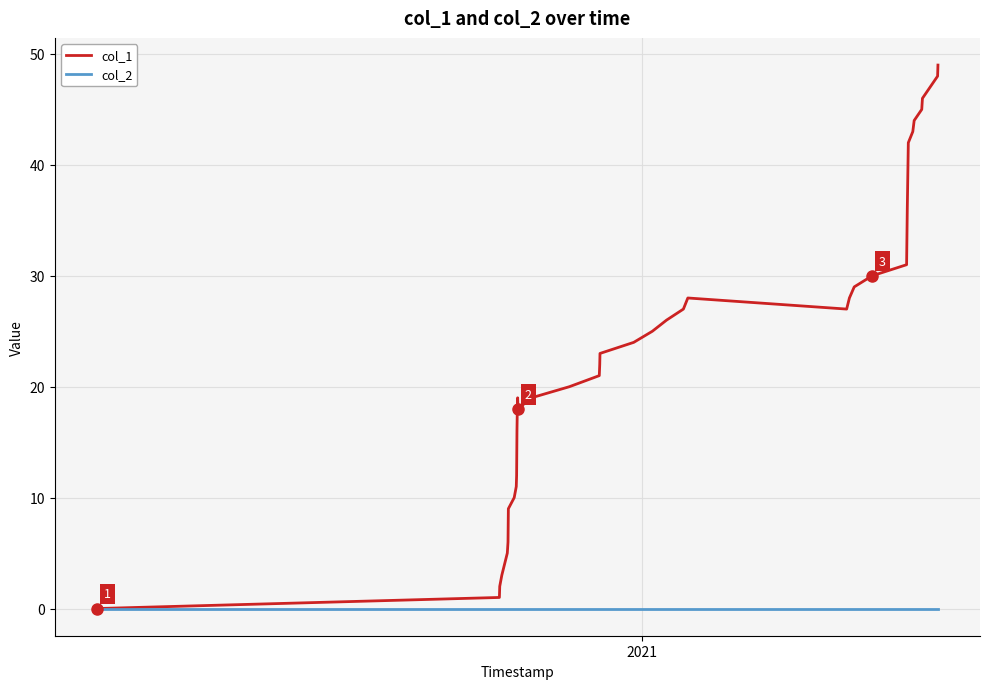

Reading left to right, what are all the values shown in this chart?

col_1: 0	1	2	3	5	6	9	10	11	12	16	18	19	18	19	20	21	22	23	24	25	26	27	28	27	28	29	30	31	36	38	40	42	43	44	45	46	48	49
col_2: 0	0	0	0	0	0	0	0	0	0	0	0	0	0	0	0	0	0	0	0	0	0	0	0	0	0	0	0	0	0	0	0	0	0	0	0	0	0	0